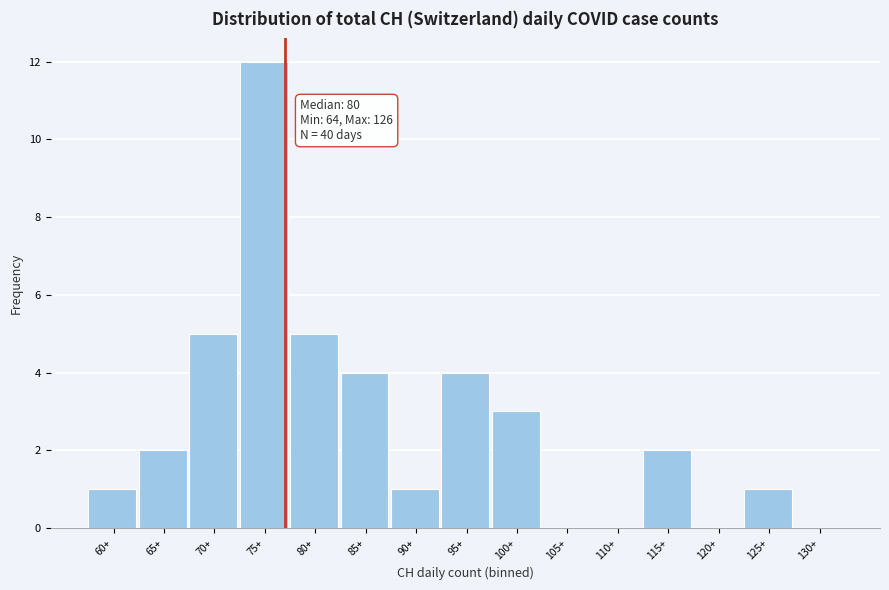

Reading left to right, list all the values displayed in this chart.

60+=1	65+=2	70+=5	75+=12	80+=5	85+=4	90+=1	95+=4	100+=3	105+=0	110+=0	115+=2	120+=0	125+=1	130+=0